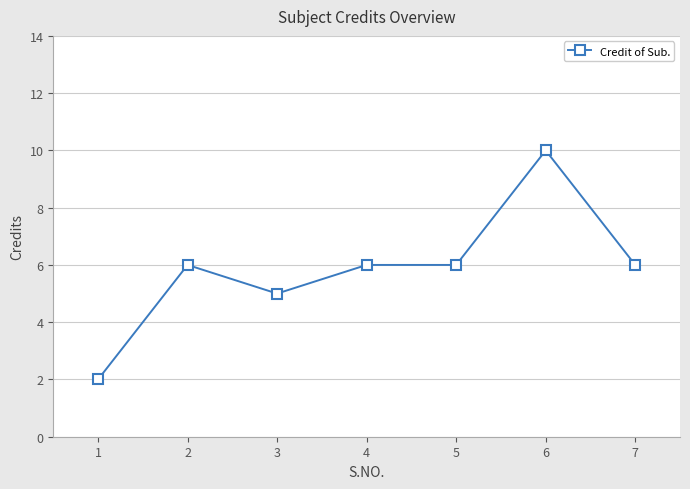

Is it true that the value at 2 is 6?

True